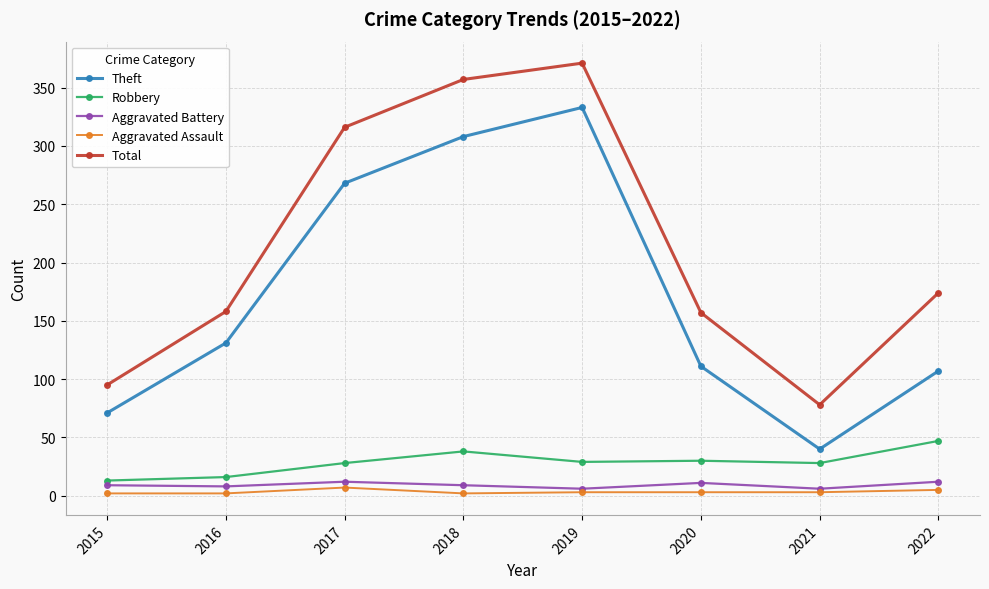

Which category has the highest value in the Robbery series?

2022